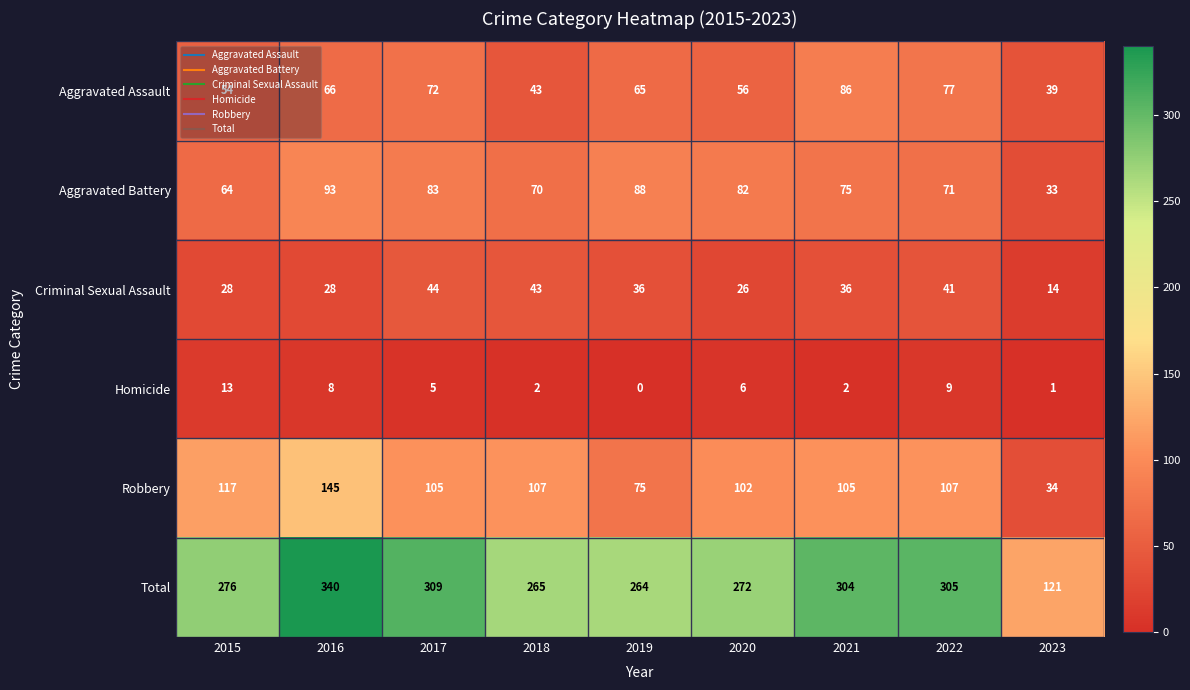

What is the sum of the Aggravated Battery values at 2019 and 2021?

163